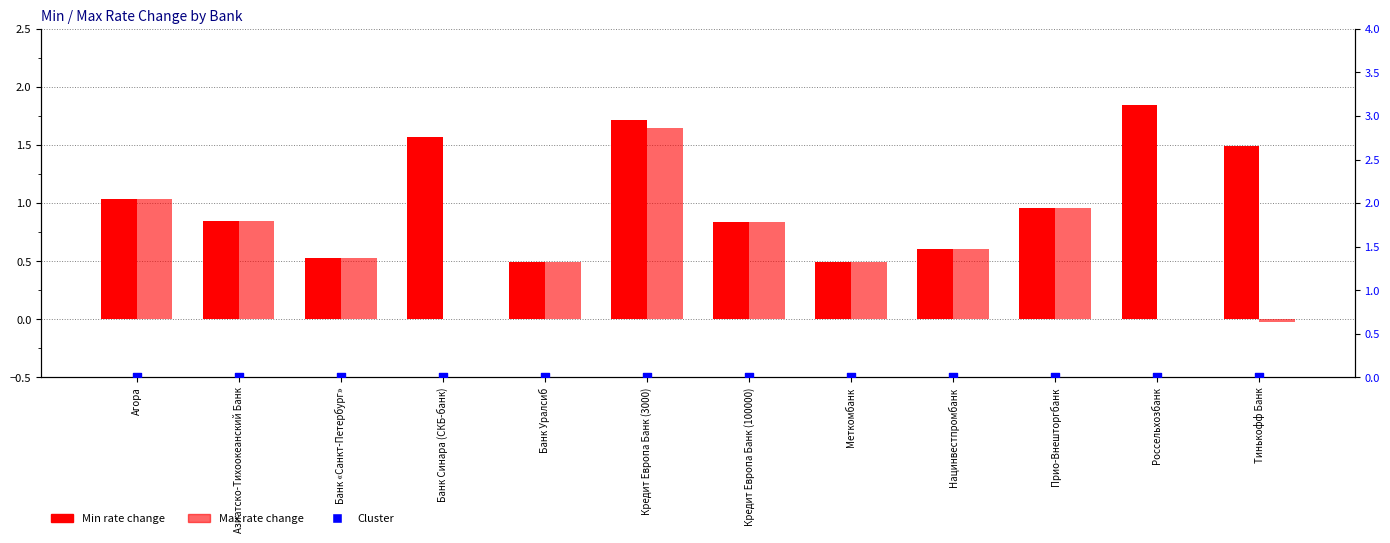

What are all the series names shown in the legend?

Min rate change, Max rate change, Cluster